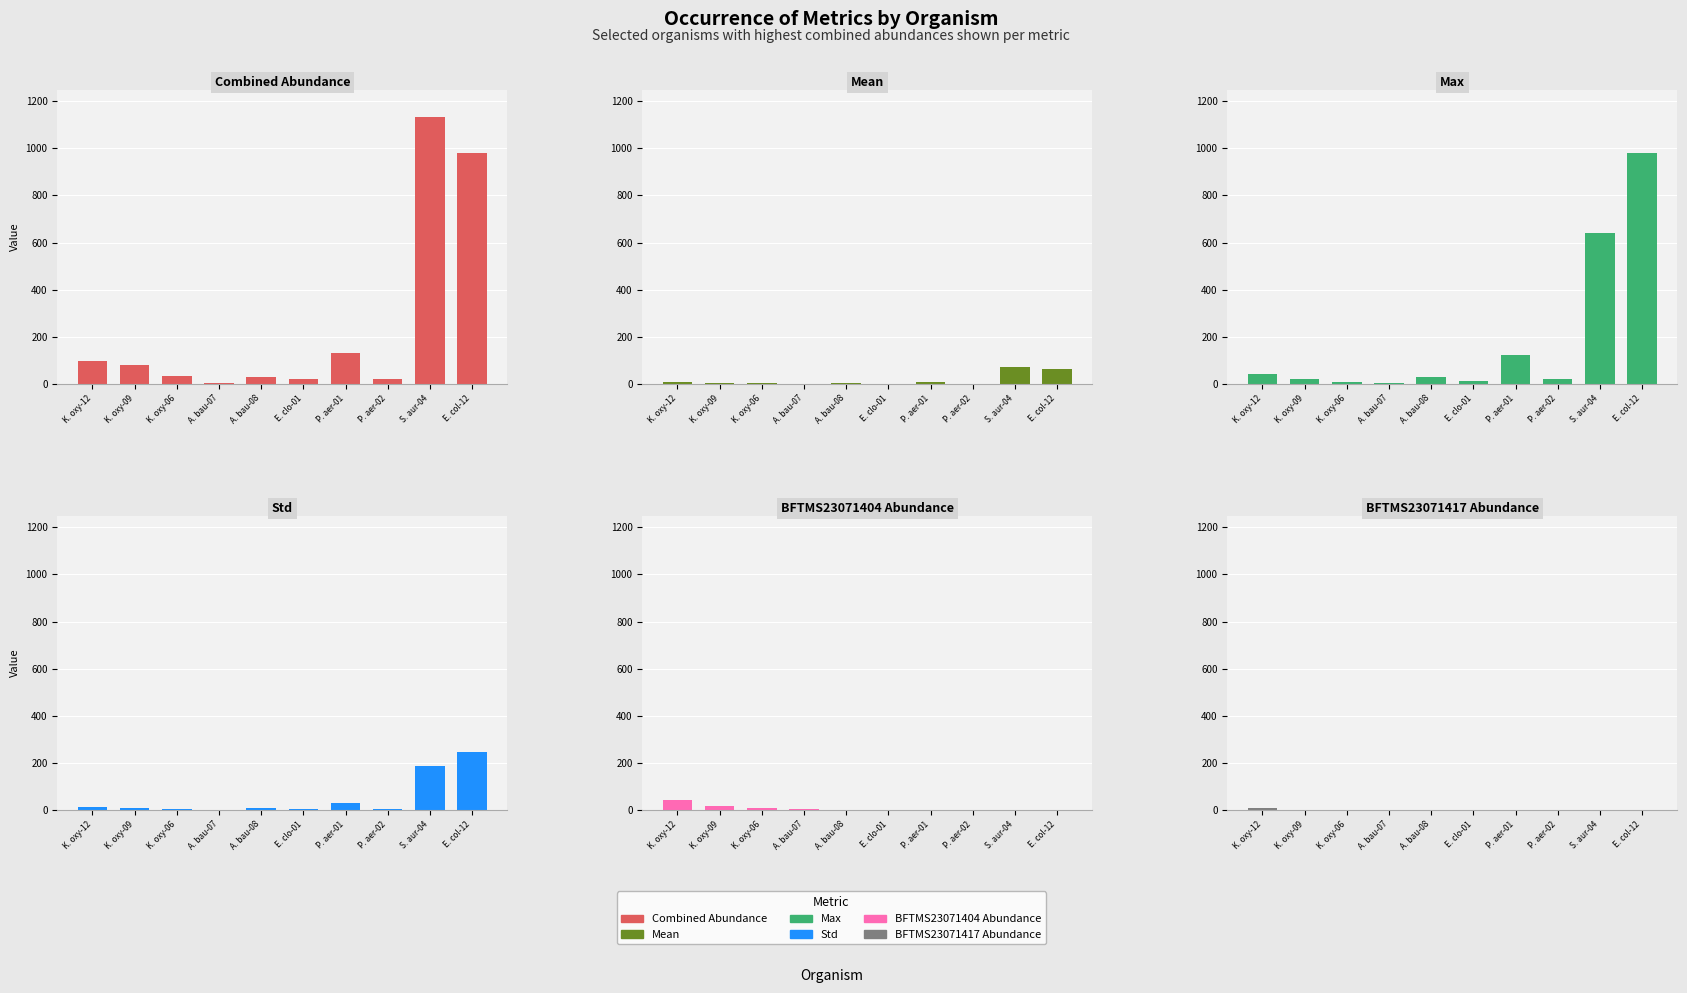

Reading left to right, transcribe all the data shown in this chart.

Combined Abundance: 98.0	79.0	32.0	4.0	29.0	20.0	132.0	22.0	1134.0	978.0
Mean: 6.1	4.9	2.0	0.2	1.8	1.2	8.2	1.4	70.9	61.1
Max: 44.0	22.0	9.0	4.0	29.0	13.0	122.0	22.0	642.0	978.0
Std: 11.4	6.5	2.8	1.0	7.2	3.6	30.4	5.5	187.6	244.5
BFTMS23071404 Abundance: 44.0	15.0	9.0	4.0	0.0	0.0	0.0	0.0	0.0	0.0
BFTMS23071417 Abundance: 10.0	0.0	0.0	0.0	0.0	0.0	0.0	0.0	0.0	0.0